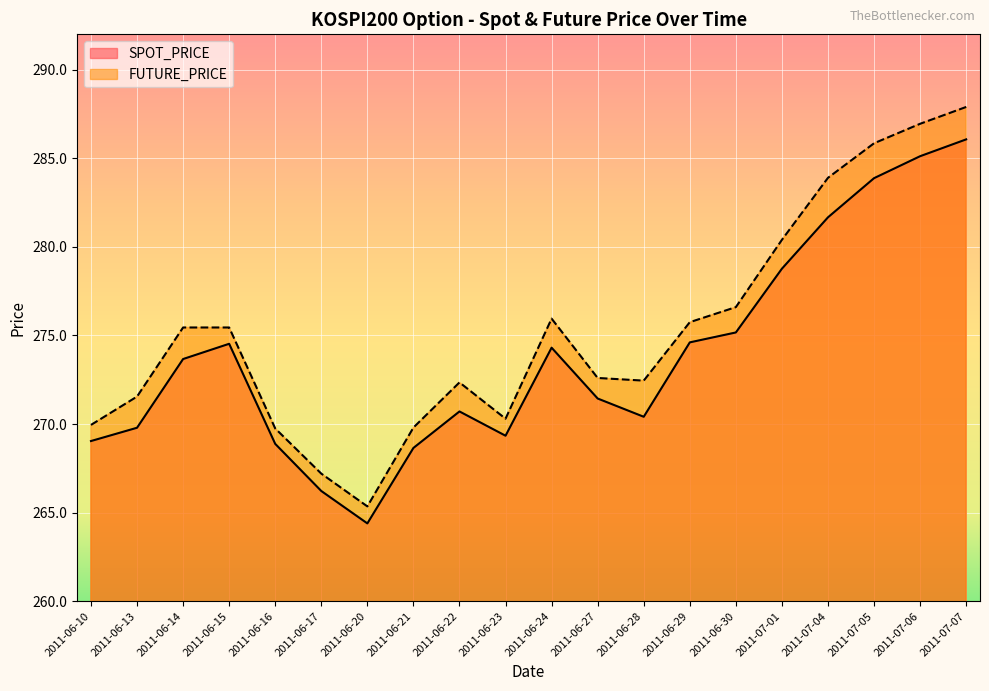

Which series has the largest total across all categories?

FUTURE_PRICE